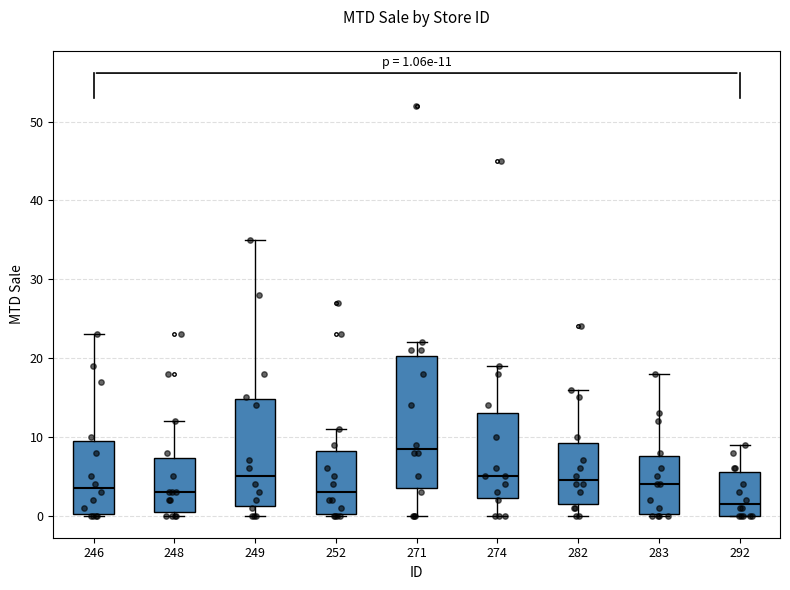

Which box is the tallest, from its lower edge to its upper edge?

271